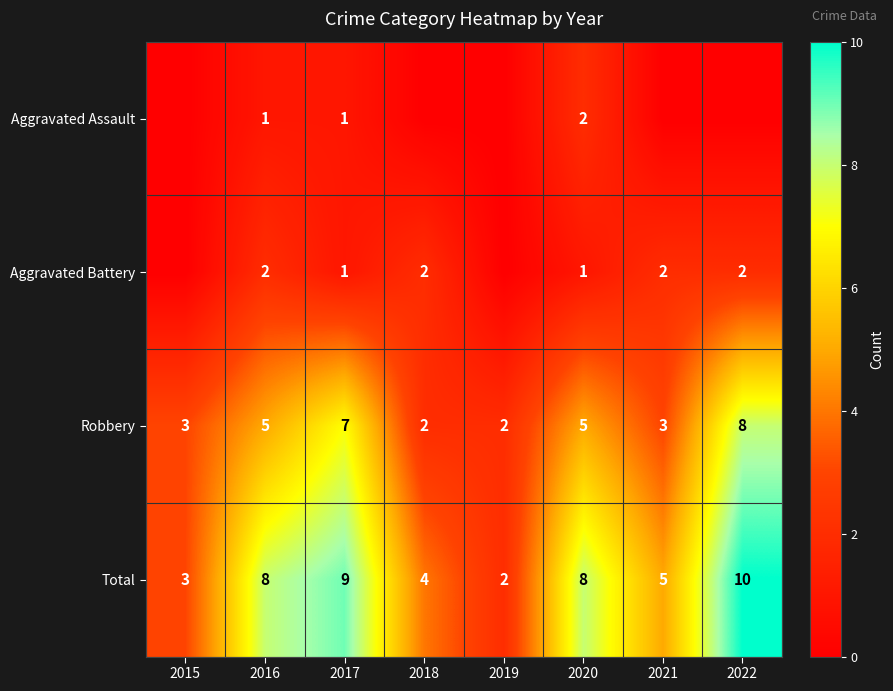

How many data points does each series have?

8